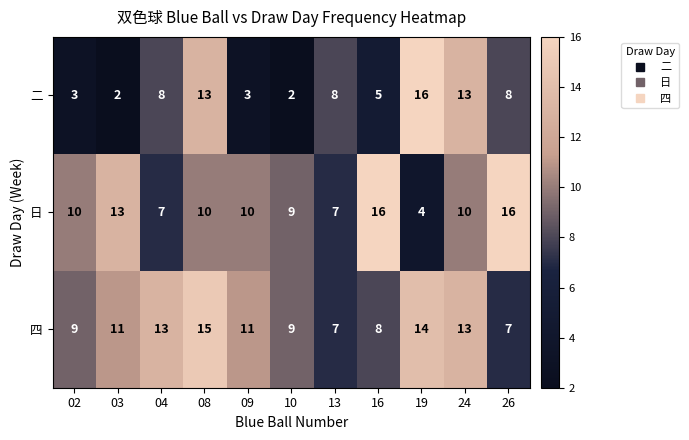

The value of 四 at 26 is 2. True or false?

False